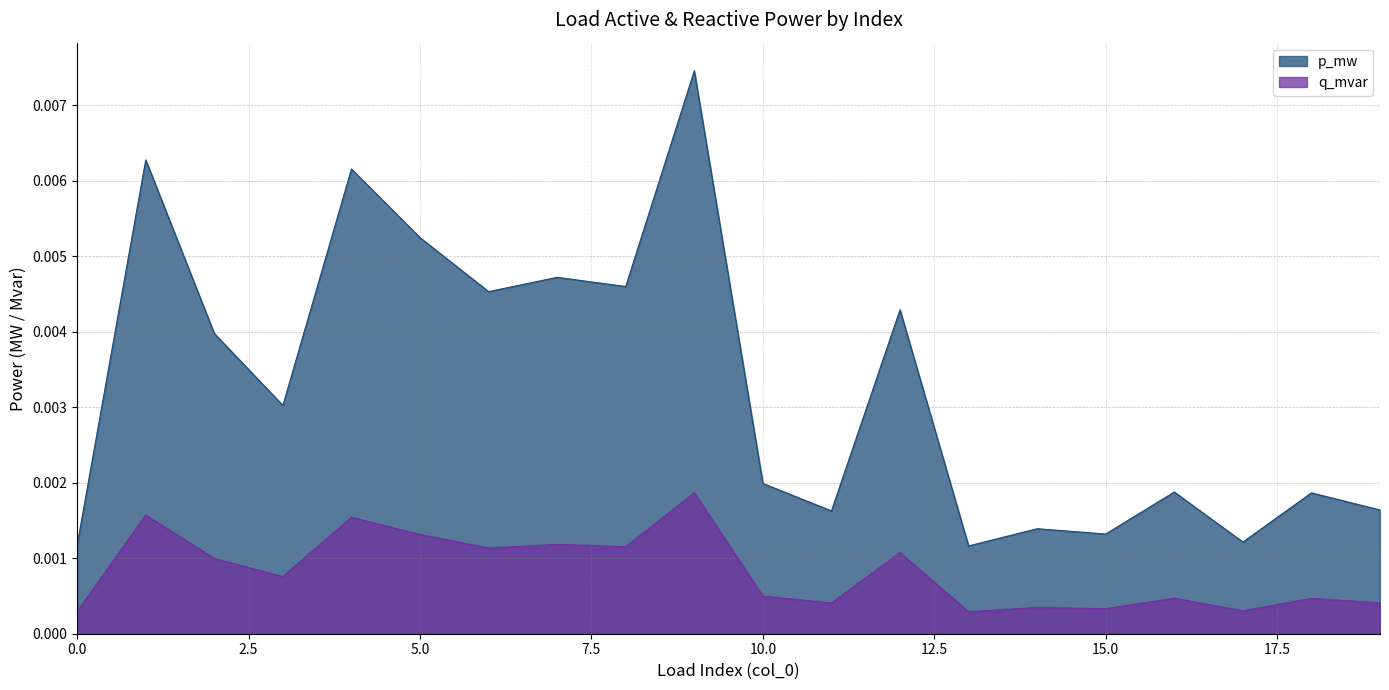

True or false: p_mw and q_mvar cross at least once.

False